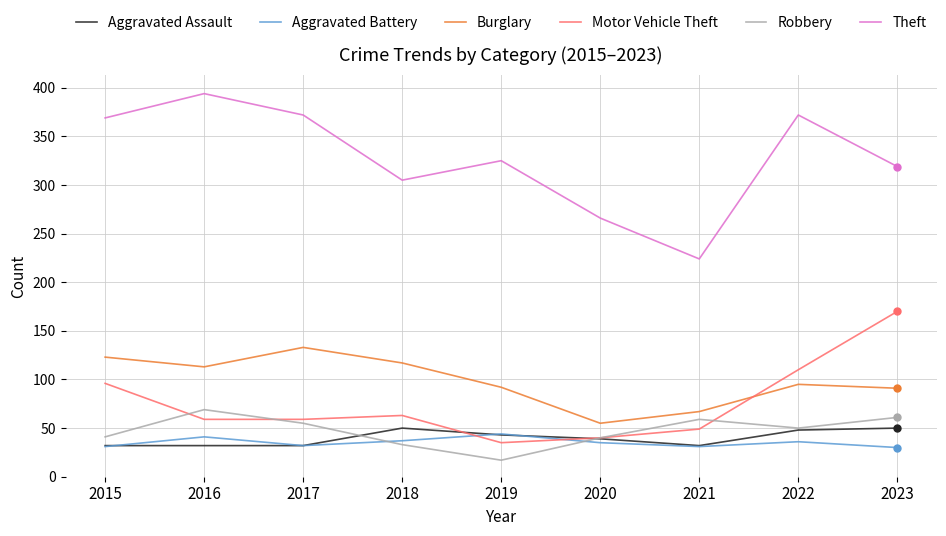

What is the sum of the Burglary values at 2018 and 2023?

208